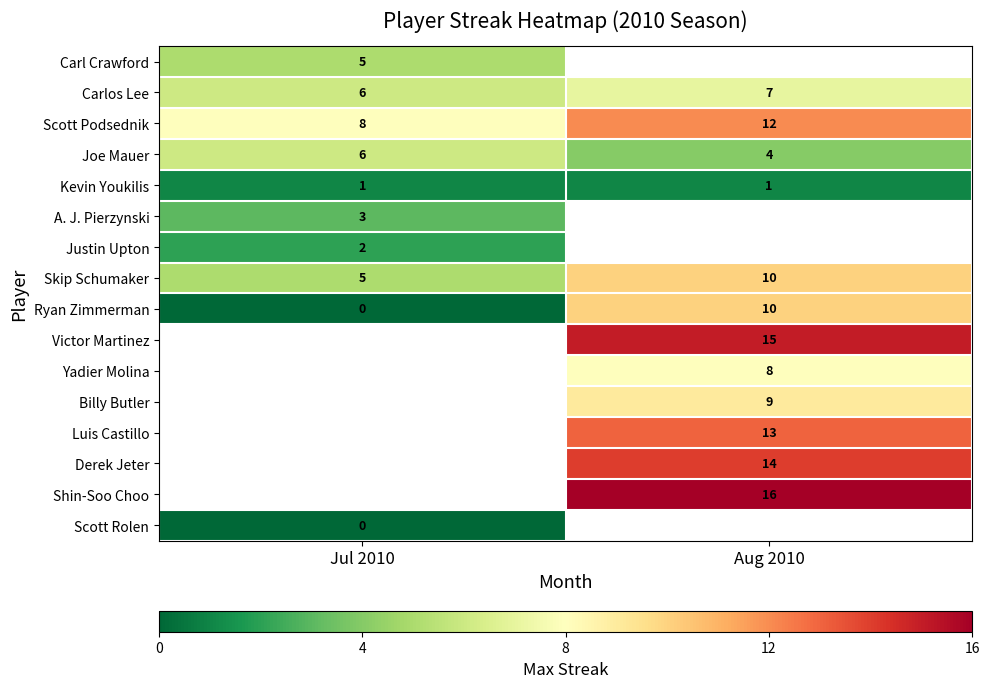

Where is Carlos Lee nearest to the value 6?

Jul 2010